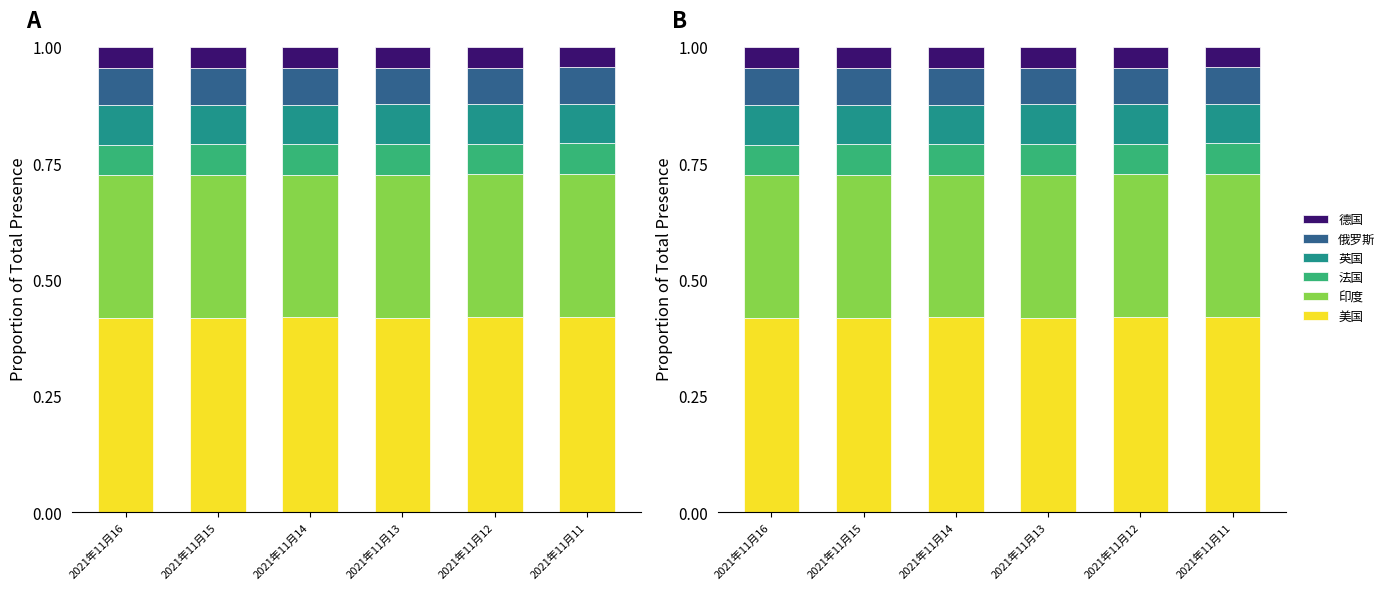

What is the average value of the 俄罗斯 series?

0.1